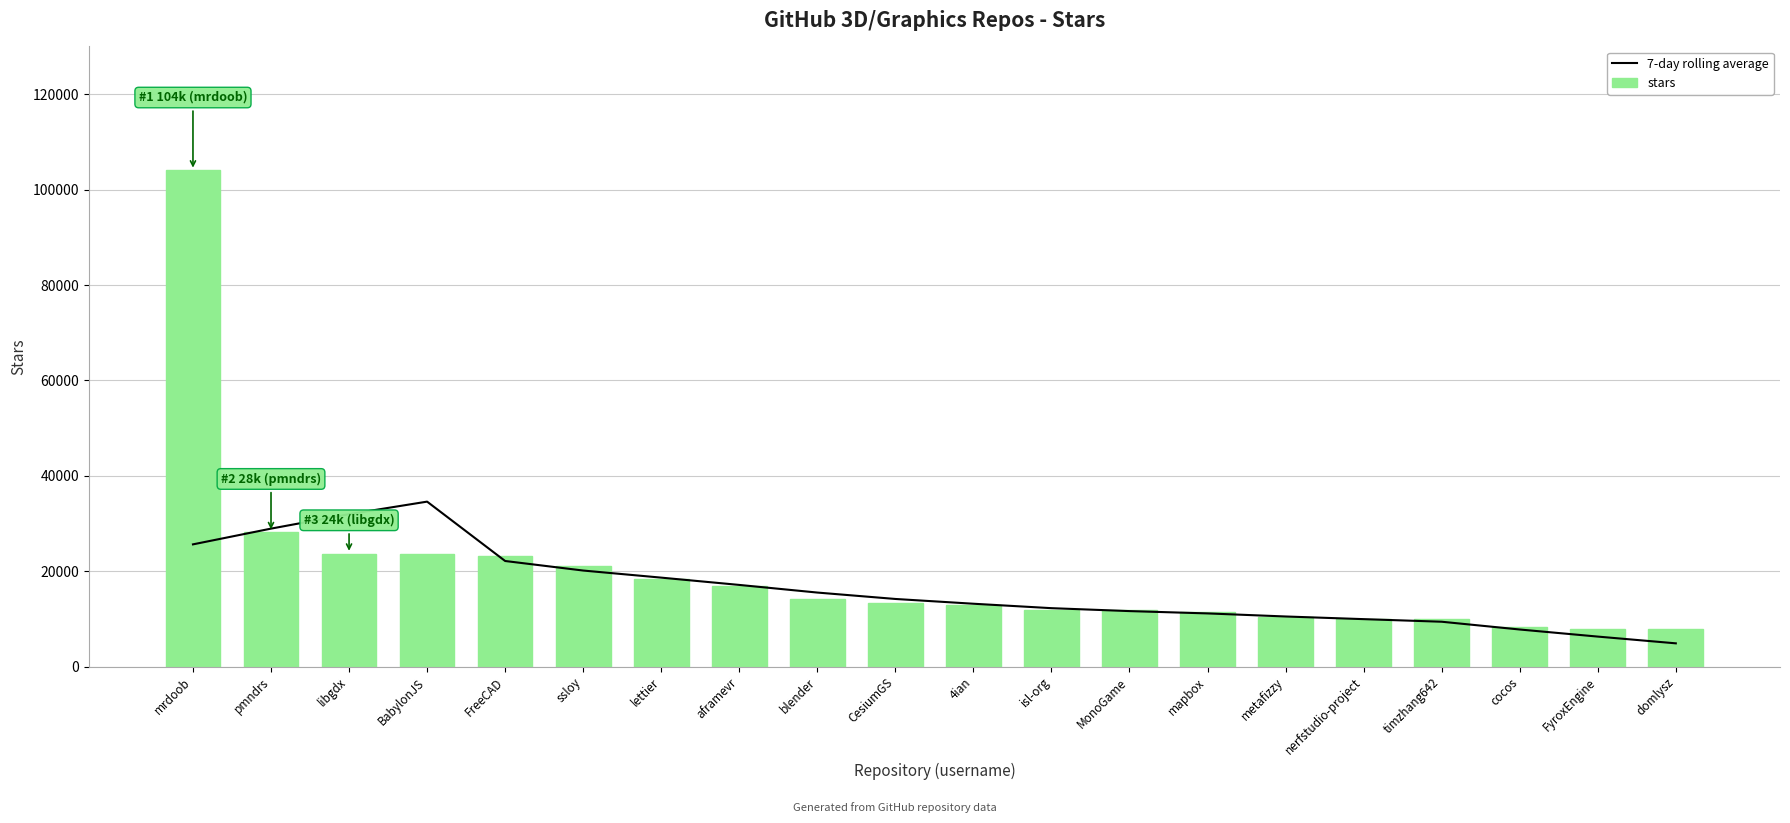

What is the label of the 1st bar from the right?

domlysz